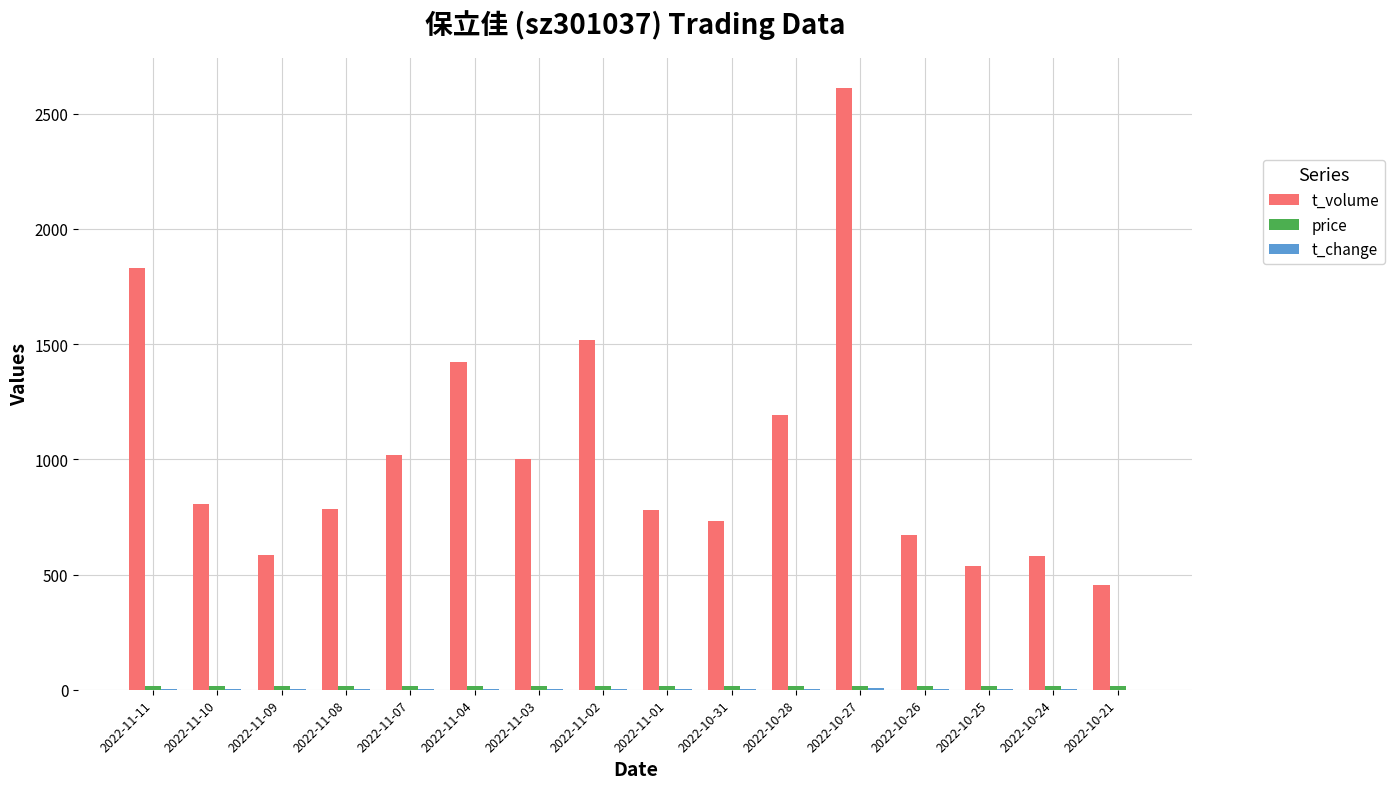

What is the greatest value displayed?

2612.0